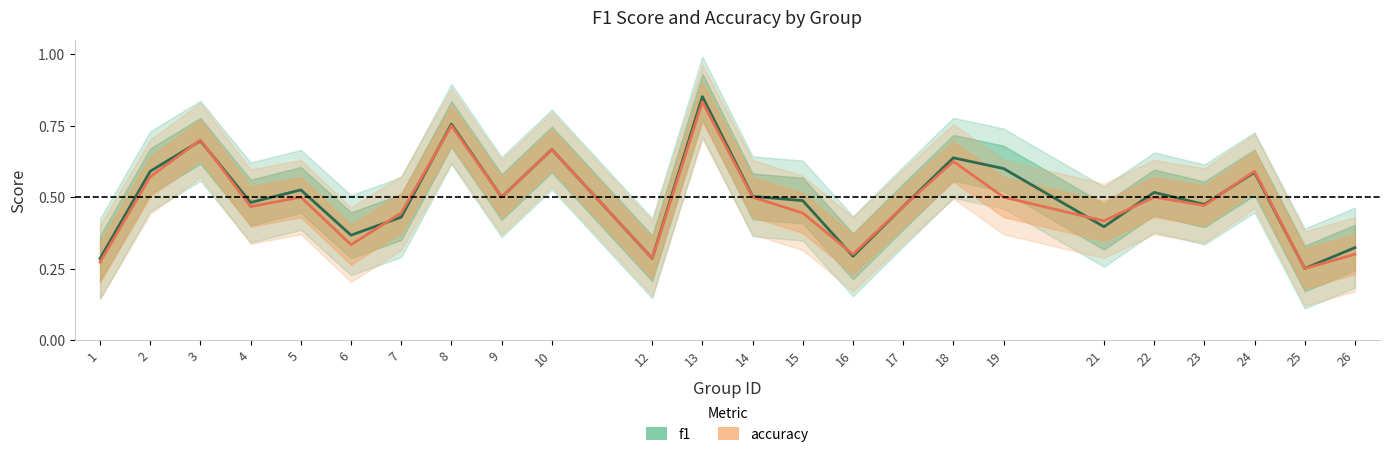

Rank the series at 19 from lowest to highest value.

accuracy, f1